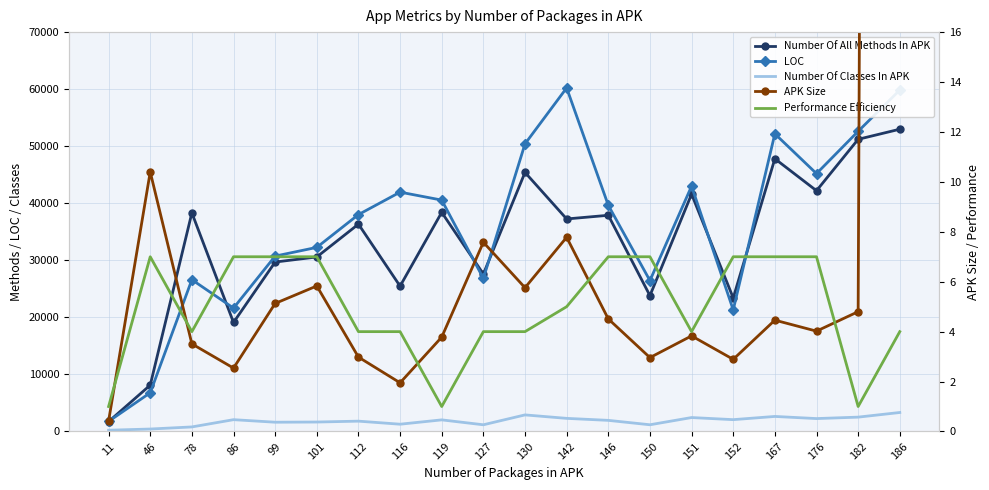

True or false: Number Of All Methods In APK has more than 2 points higher than both neighbors.

True